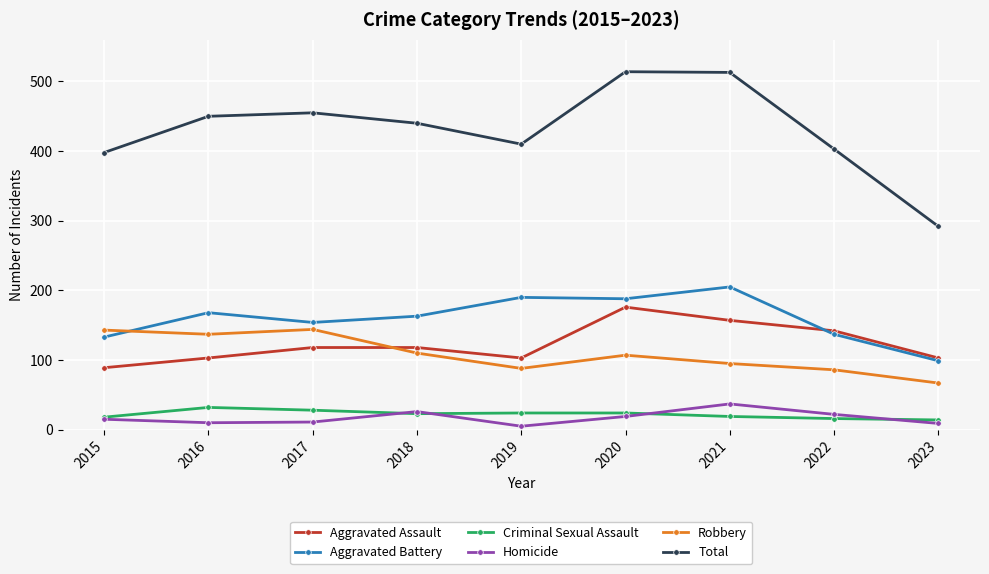

Which series has the largest range (max minus min)?

Total